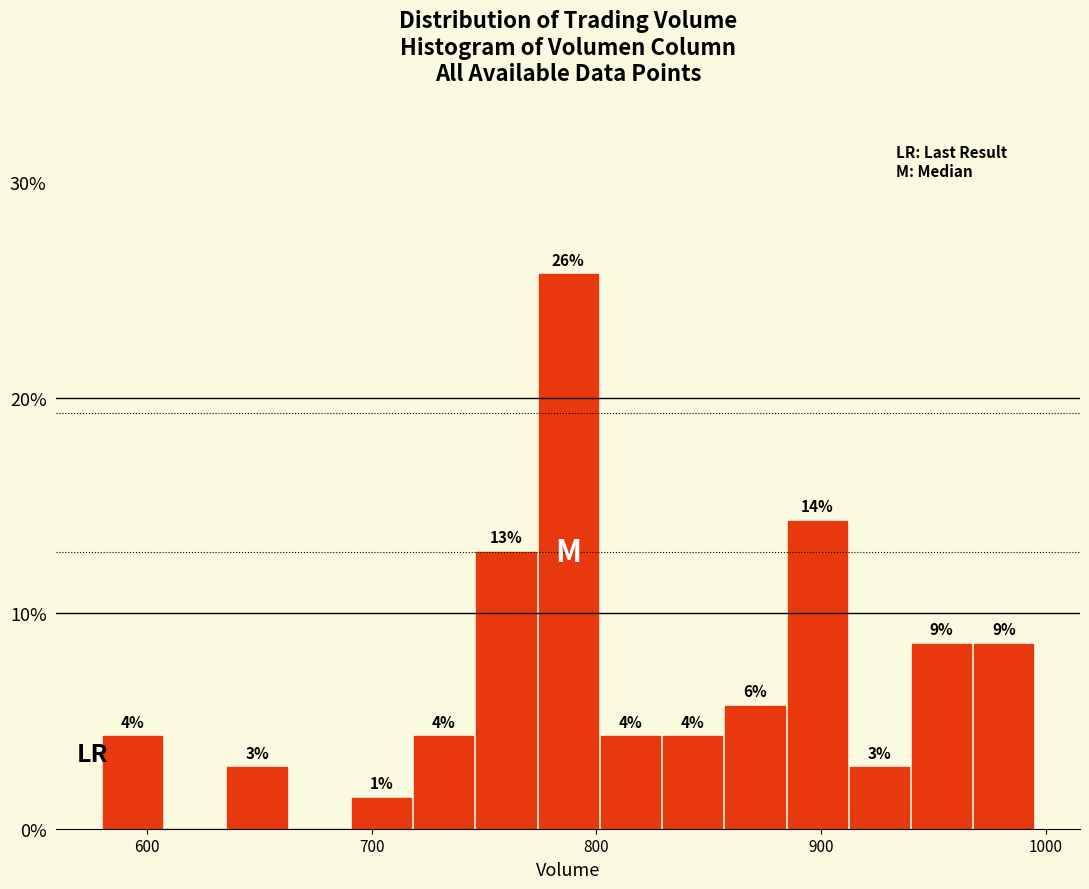

Around what value on the x-axis is the tallest bar? Give the approximate position of its centre, as read against the axis.

790